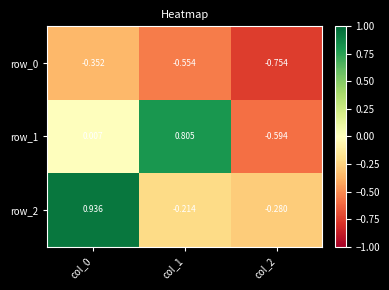

At which category is the sum across all series the highest?

col_0